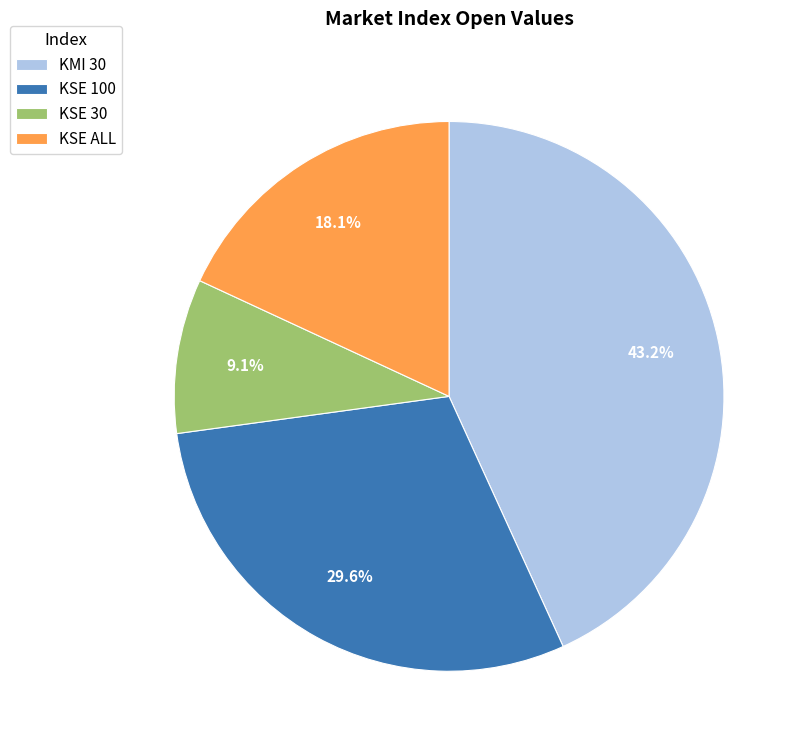

To the nearest percent, what is the combined percentage of KMI 30 and KSE ALL?

61%